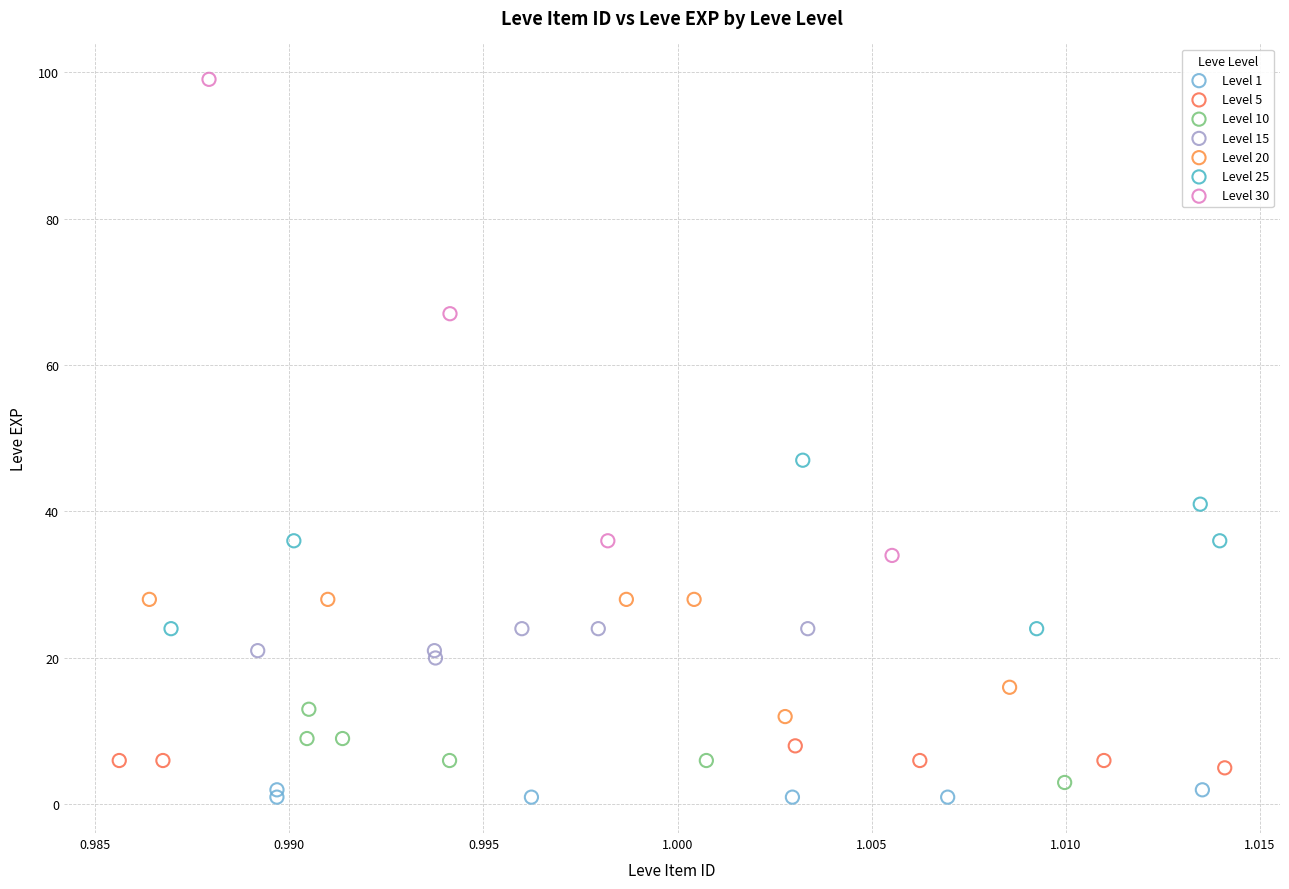

Which series contains the highest Y value?

Level 30